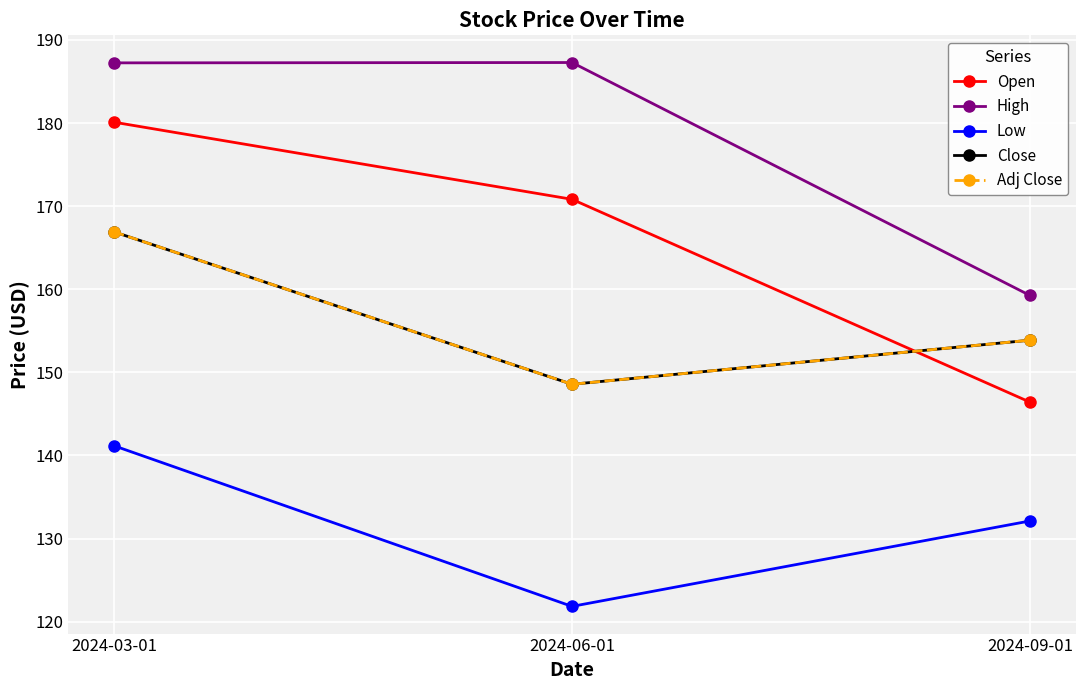

What is the value of the High point at the 3rd from the left?

159.2